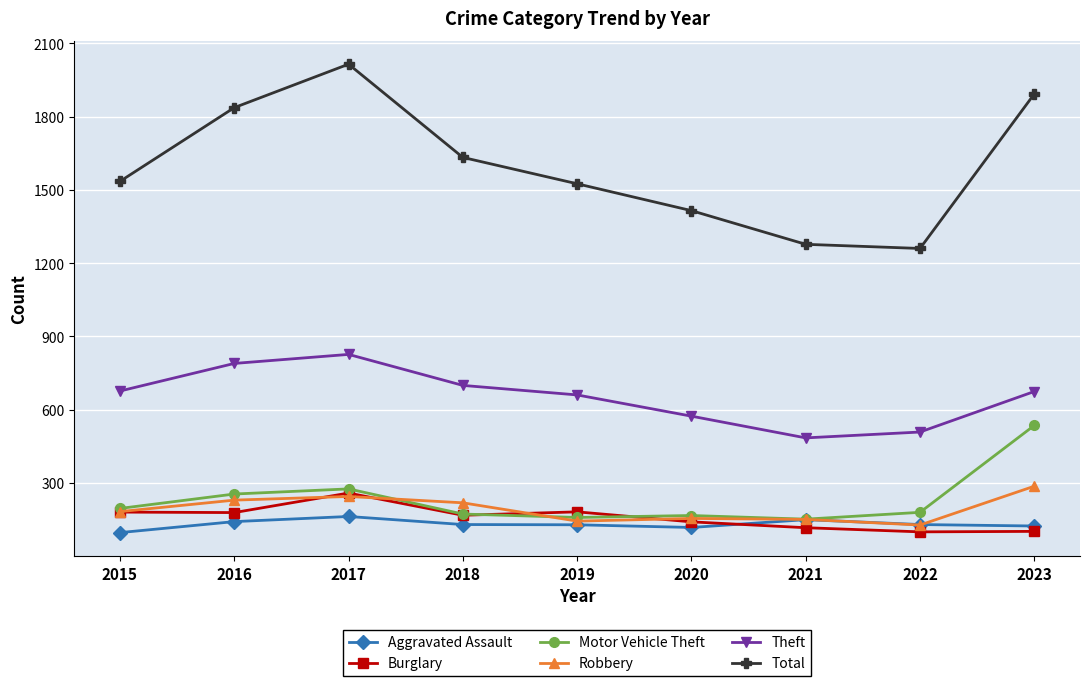

How many values in the Theft series are below 674?

4